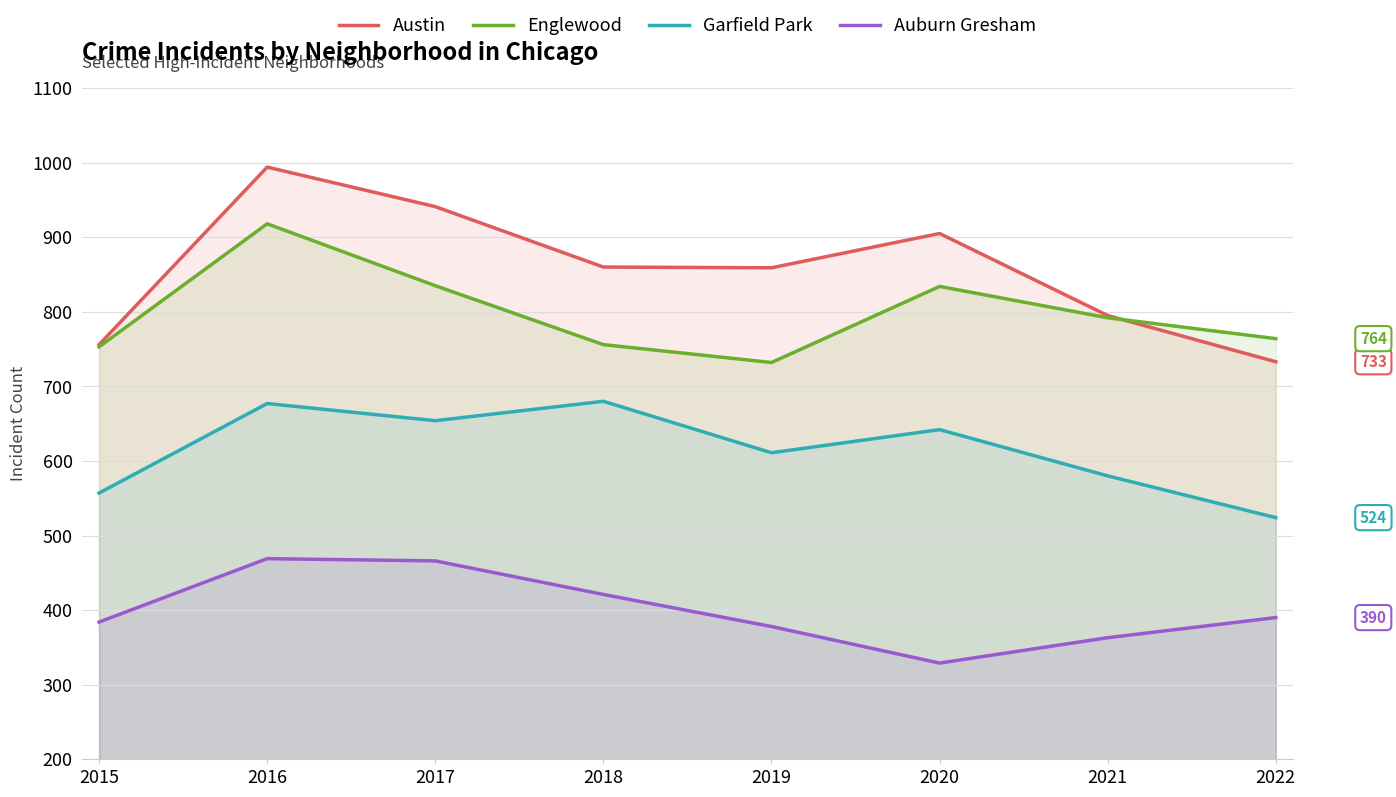

Where is the first local minimum for Auburn Gresham?

2020